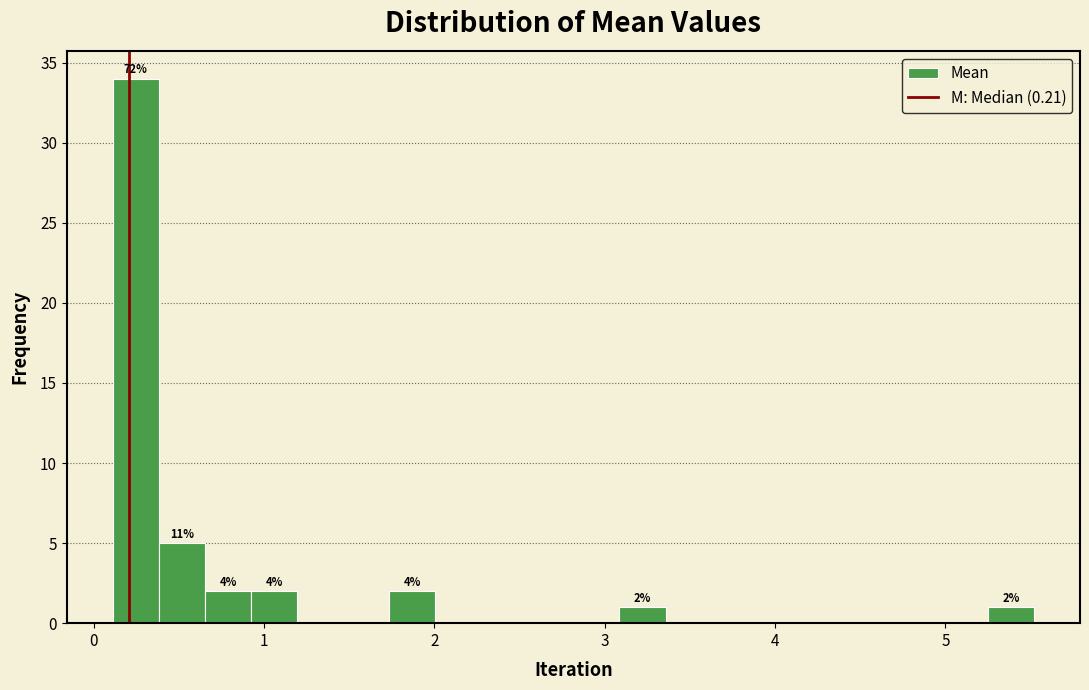

Around what value on the x-axis is the tallest bar? Give the approximate position of its centre, as read against the axis.

0.2